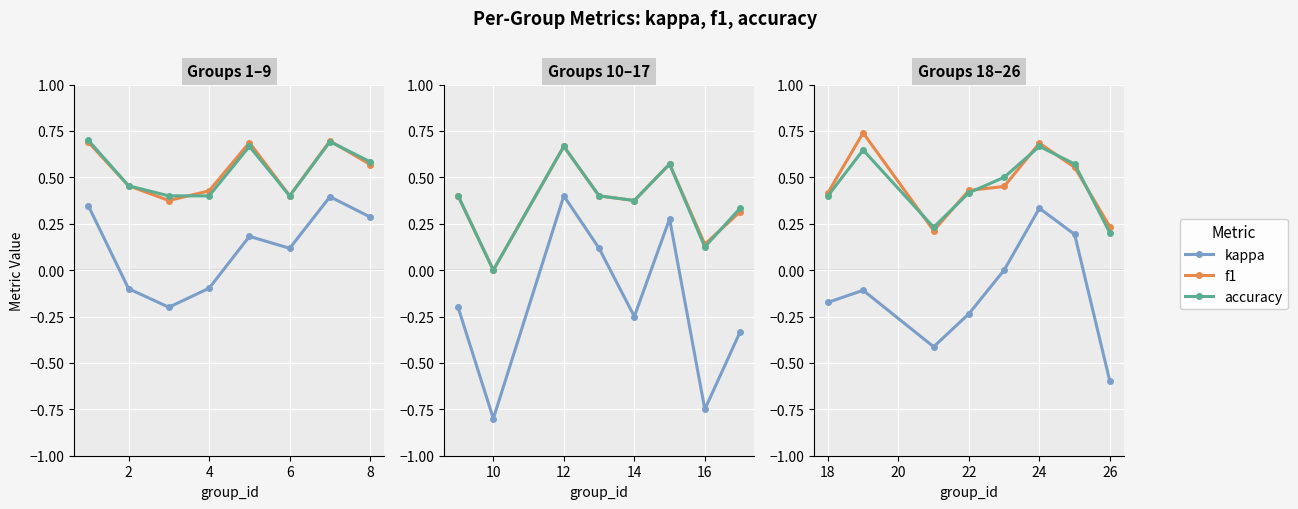

True or false: f1 and kappa cross at least once.

False